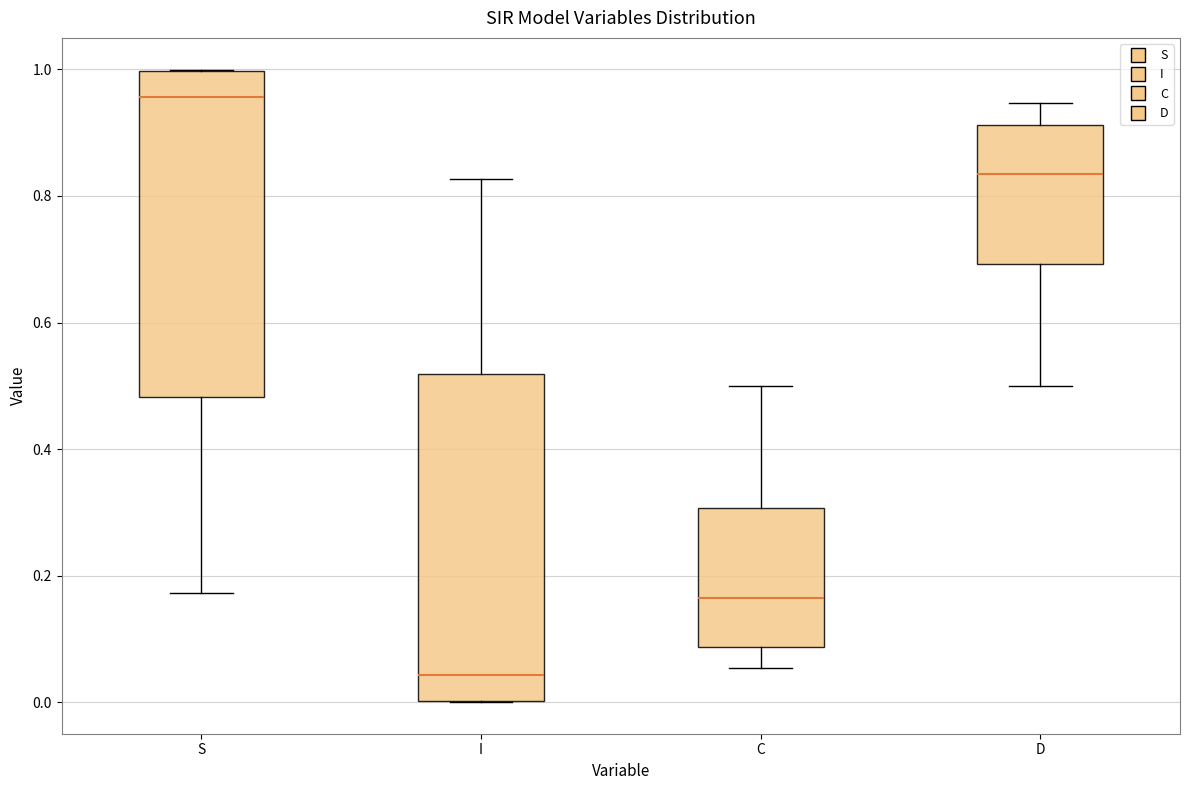

Which box's median line is the lowest?

I